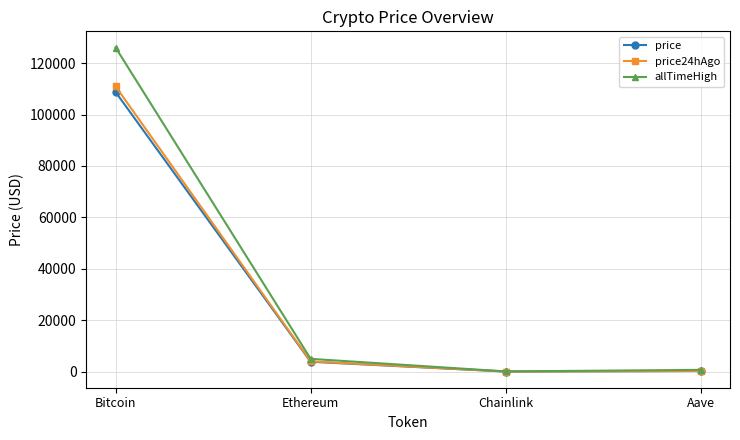

What is the difference between the price values at Ethereum and Bitcoin?

104937.7